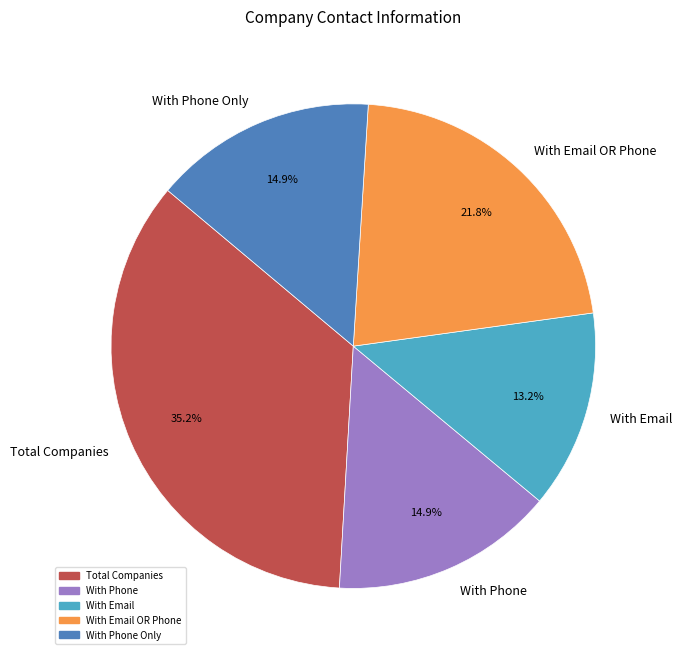

Count the number of slices in the pie.

5